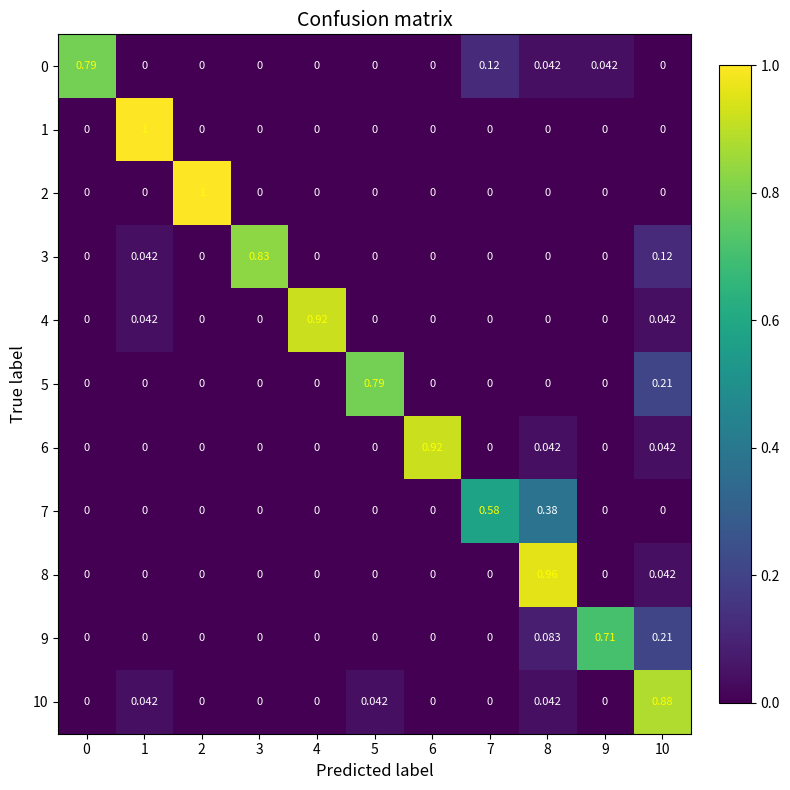

How many values in 5 are above zero?

2